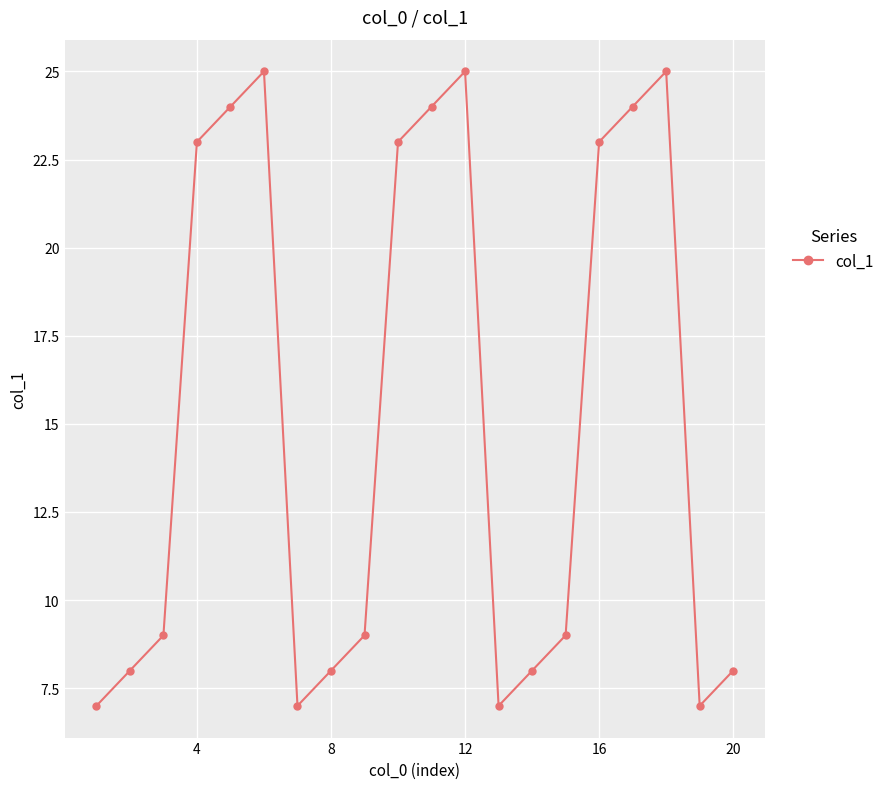

What is the difference between the maximum and minimum values?

18